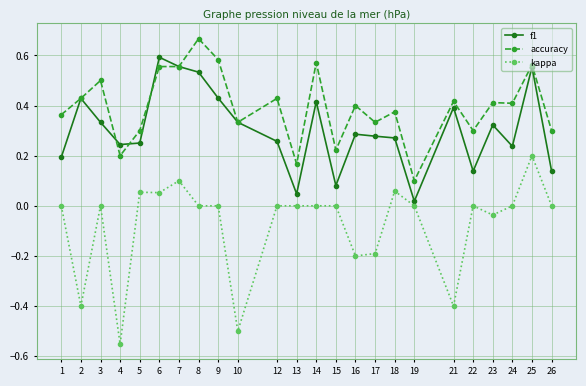

Rank the series at 6 from highest to lowest value.

f1, accuracy, kappa